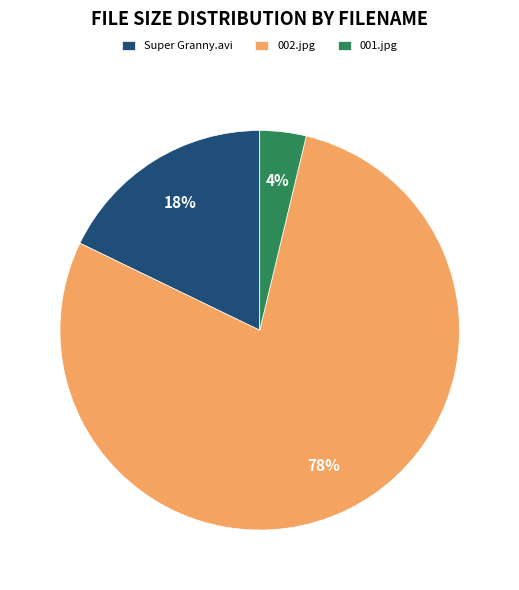

To the nearest percent, what is the combined percentage of Super Granny.avi and 002.jpg?

96%